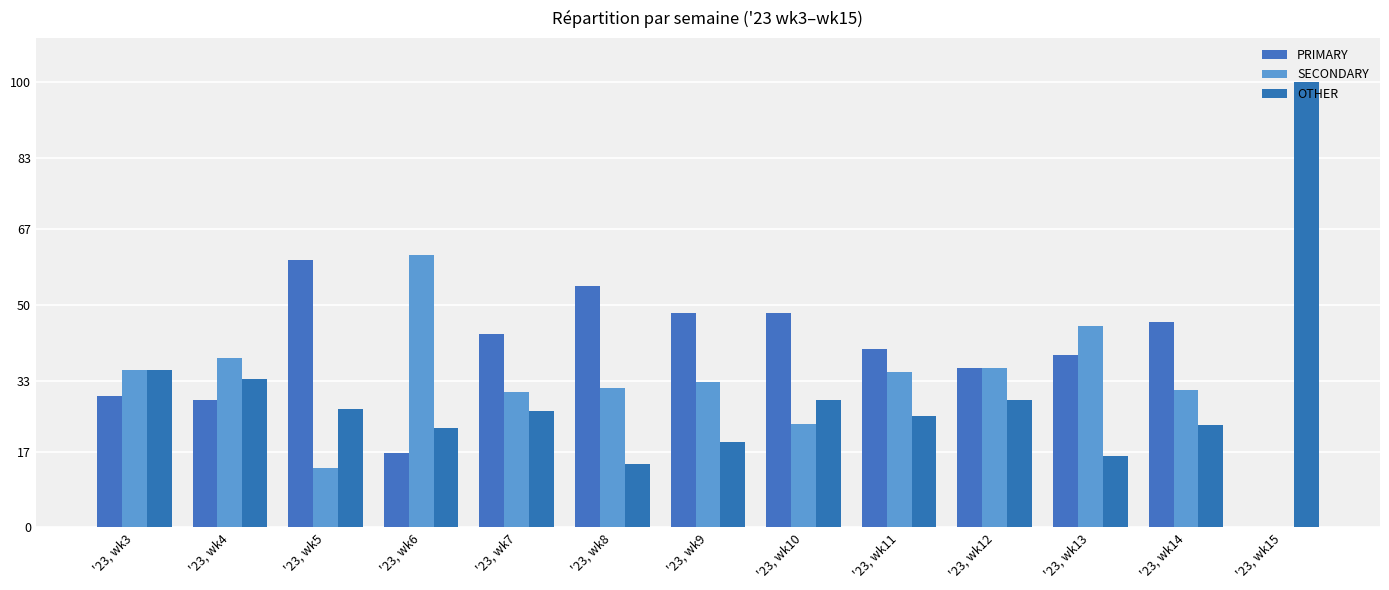

What is the sum of the OTHER values at '23, wk7 and '23, wk13?

42.2